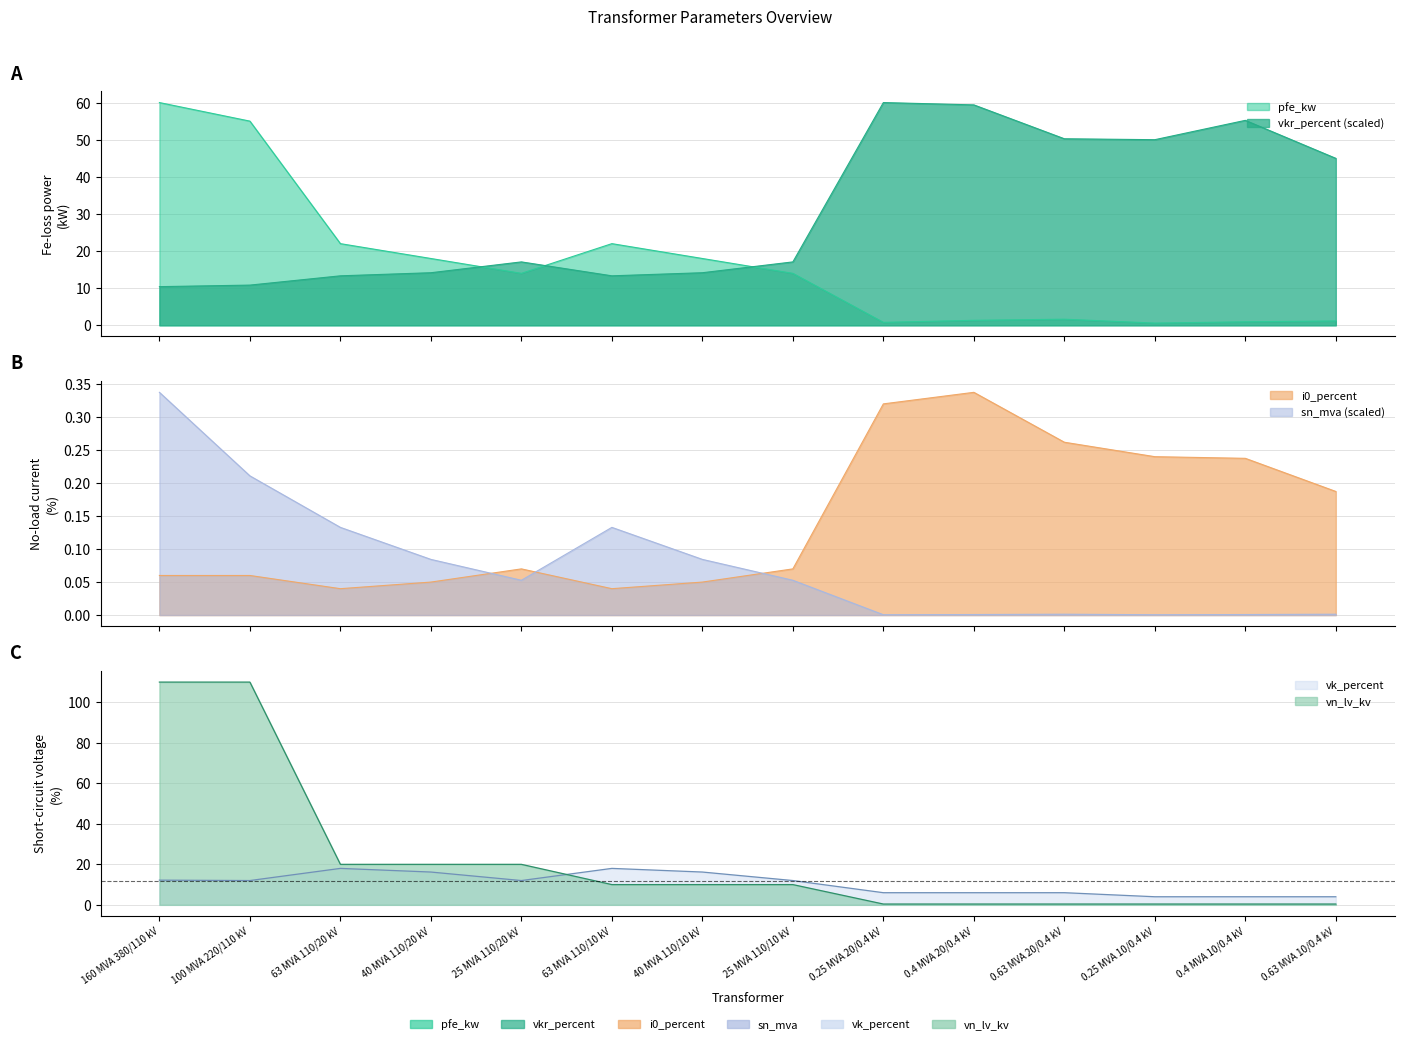

Which label corresponds to the smallest value in the chart?

0.25 MVA 20/0.4 kV